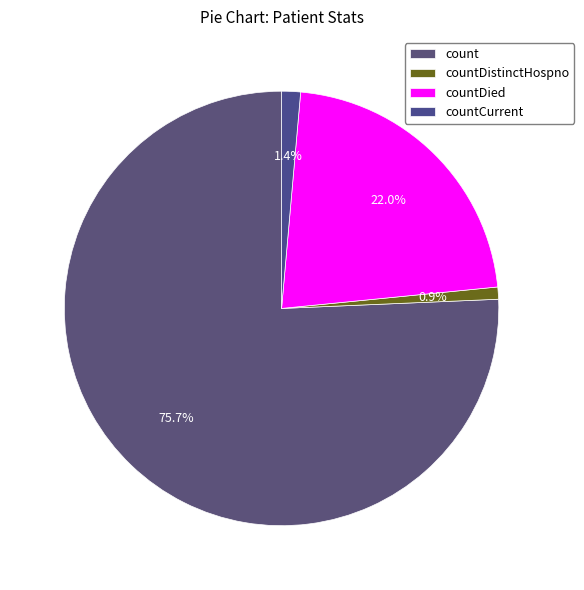

What percentage do countDistinctHospno and countDied together represent?

22.9%